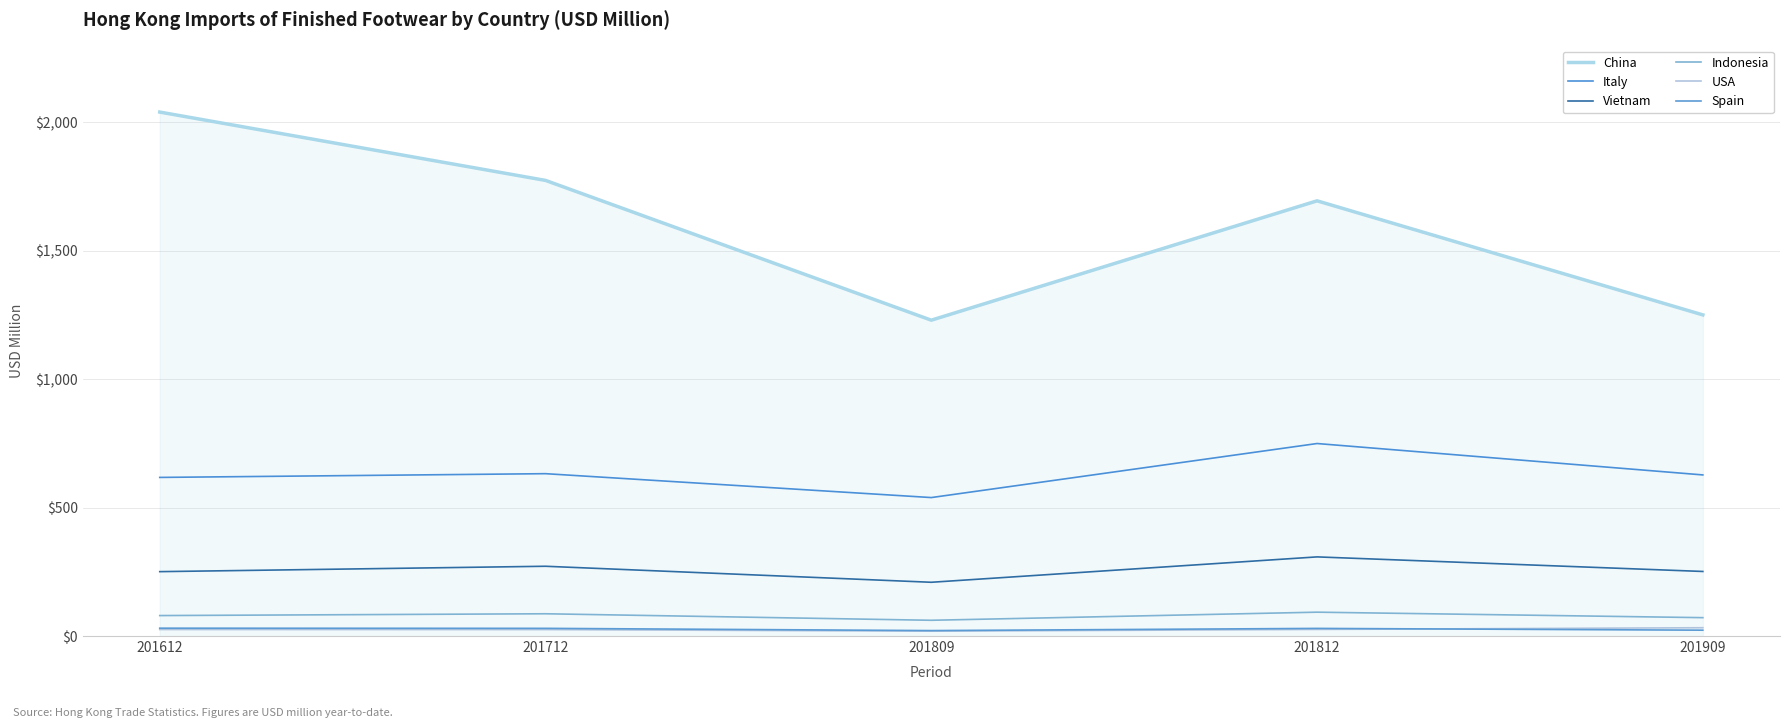

How many lines are shown in the chart?

6